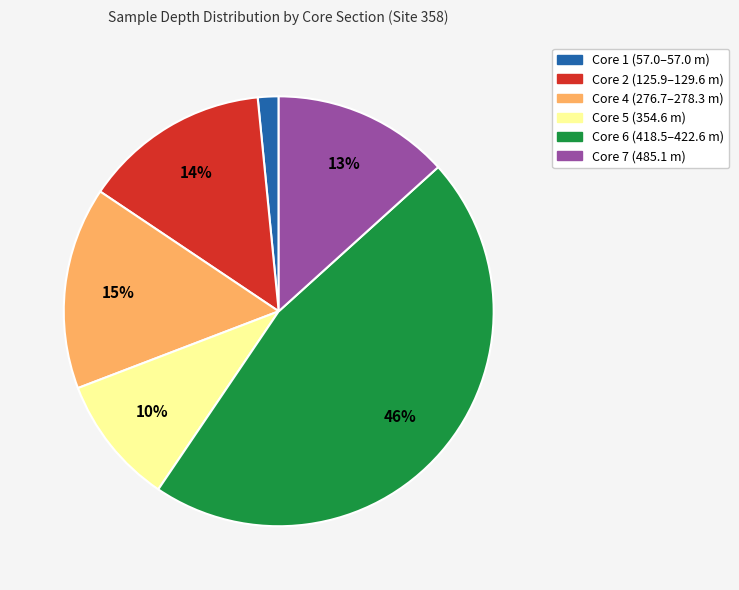

Is there a majority slice in this chart?

No